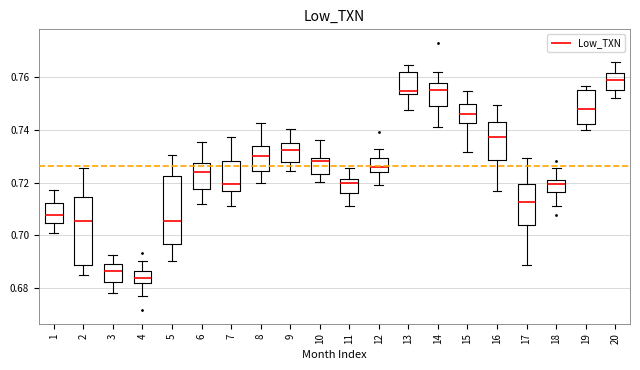

Where does the lower whisker of the box at x = 4 end on the y-axis? The values are not printed on the chart, so give them approximately, as read against the axis.

0.676